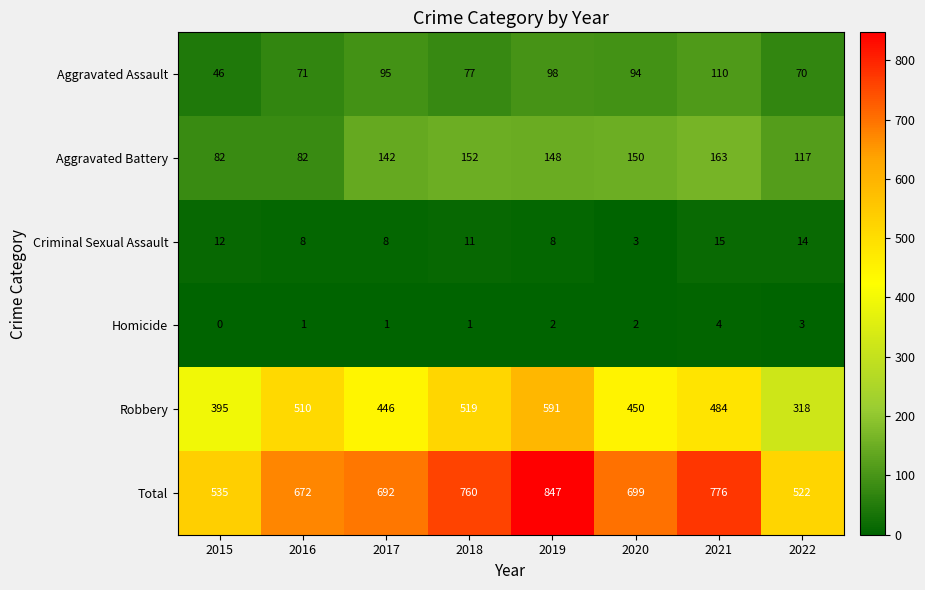

At 2019, list the series in order from largest to smallest.

Total, Robbery, Aggravated Battery, Aggravated Assault, Criminal Sexual Assault, Homicide